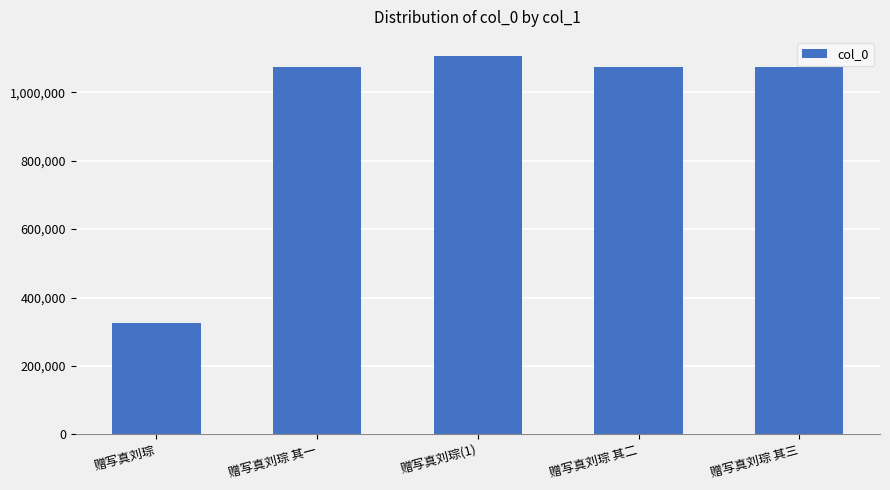

What is the average value?

929986